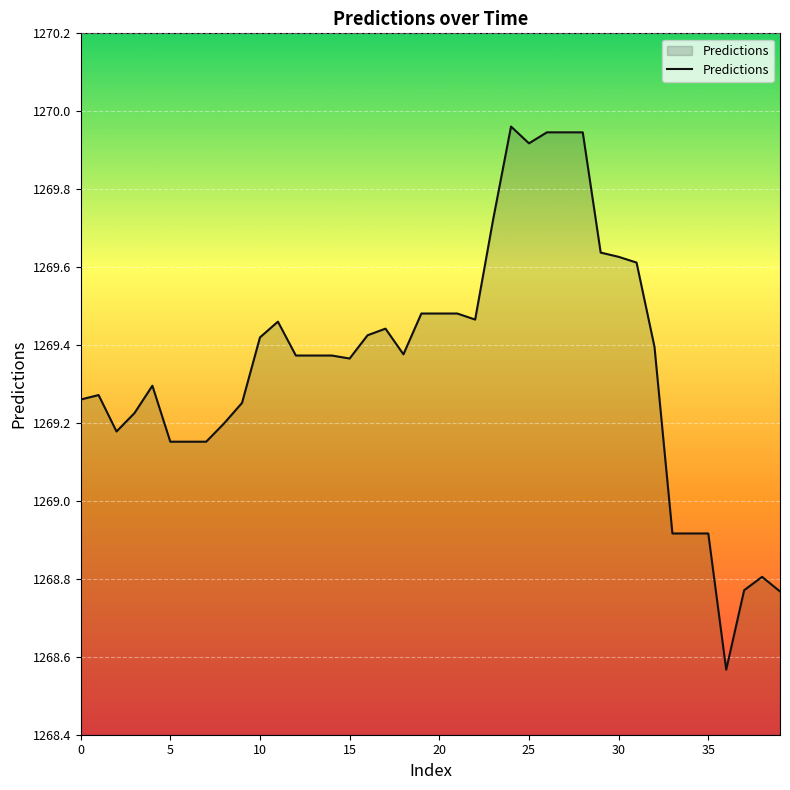

How many lines are shown in the chart?

1